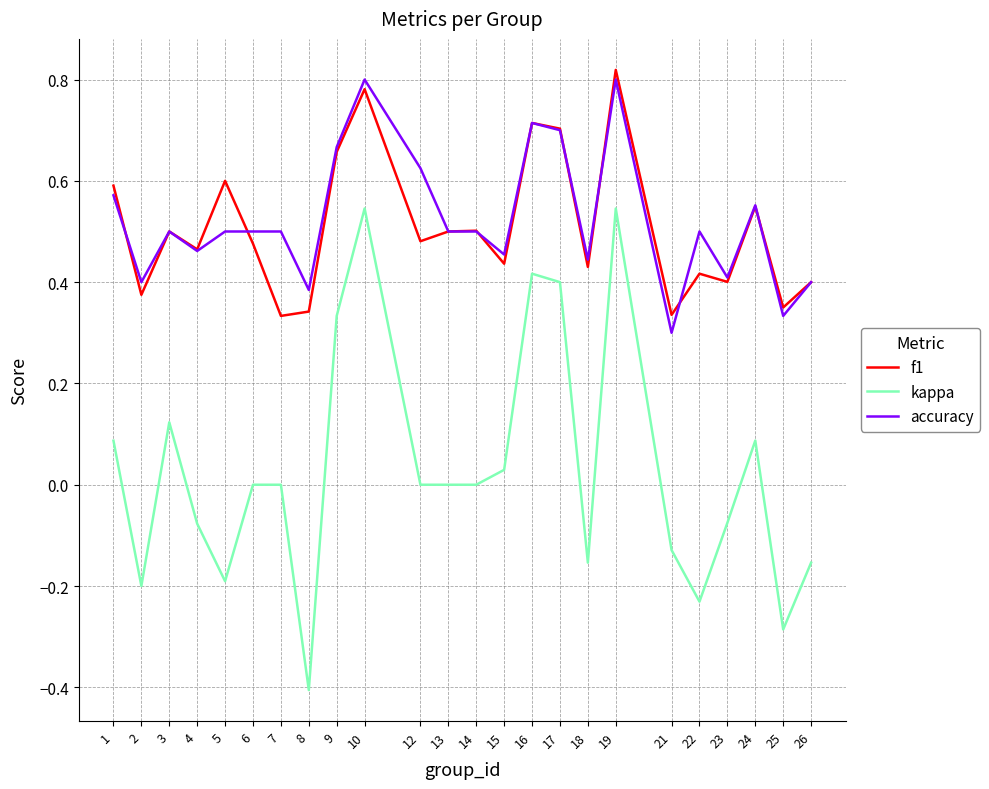

At which category does accuracy reach its first local peak?

3